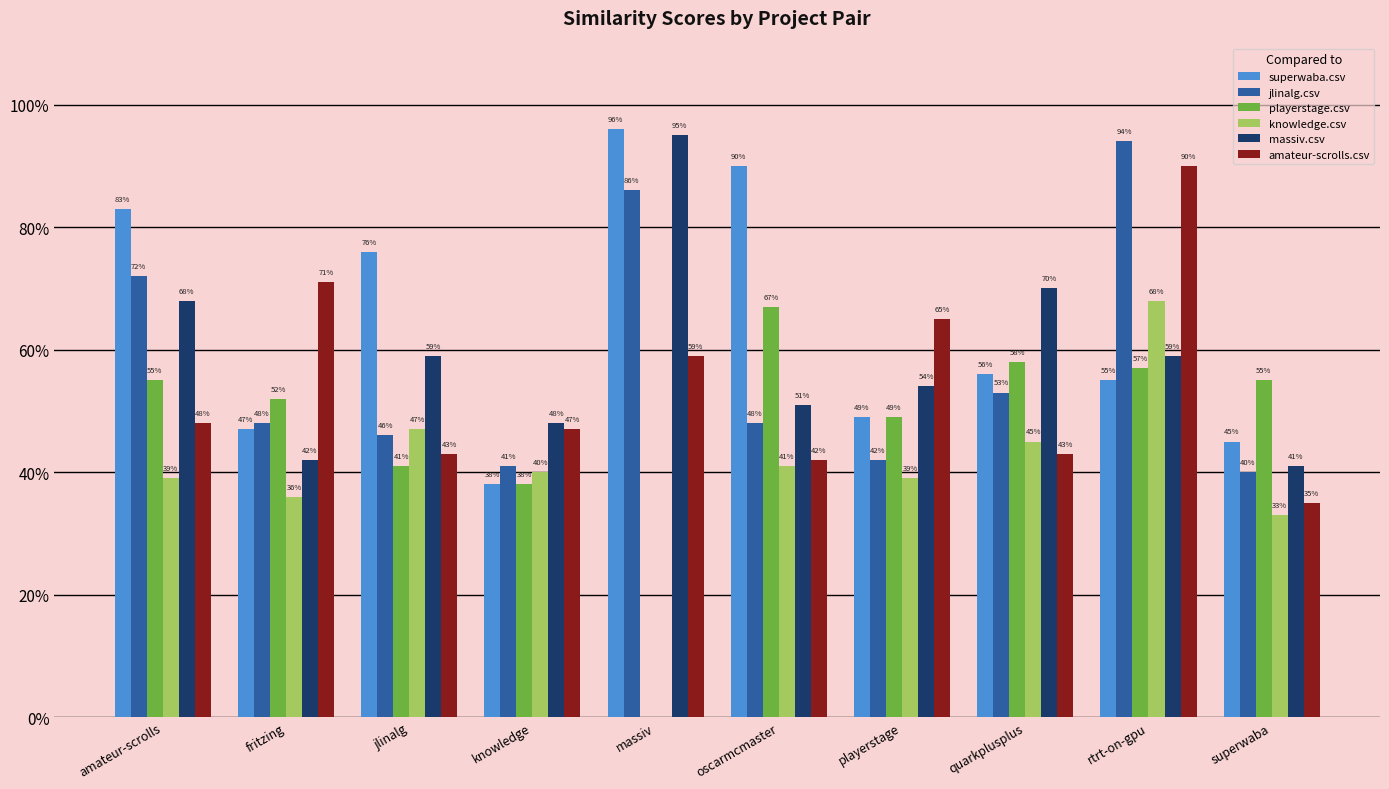

Reading left to right, list all the values displayed in this chart.

superwaba.csv: 0.8	0.5	0.8	0.4	1.0	0.9	0.5	0.6	0.6	0.5
jlinalg.csv: 0.7	0.5	0.5	0.4	0.9	0.5	0.4	0.5	0.9	0.4
playerstage.csv: 0.6	0.5	0.4	0.4	0.0	0.7	0.5	0.6	0.6	0.6
knowledge.csv: 0.4	0.4	0.5	0.4	0.0	0.4	0.4	0.5	0.7	0.3
massiv.csv: 0.7	0.4	0.6	0.5	0.9	0.5	0.5	0.7	0.6	0.4
amateur-scrolls.csv: 0.5	0.7	0.4	0.5	0.6	0.4	0.7	0.4	0.9	0.3